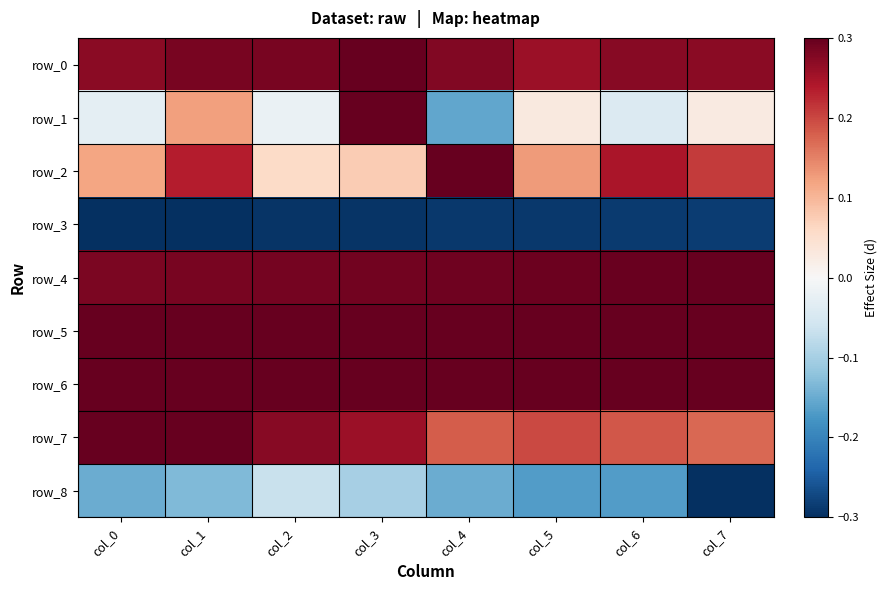

How many values in row_1 are below zero?

4